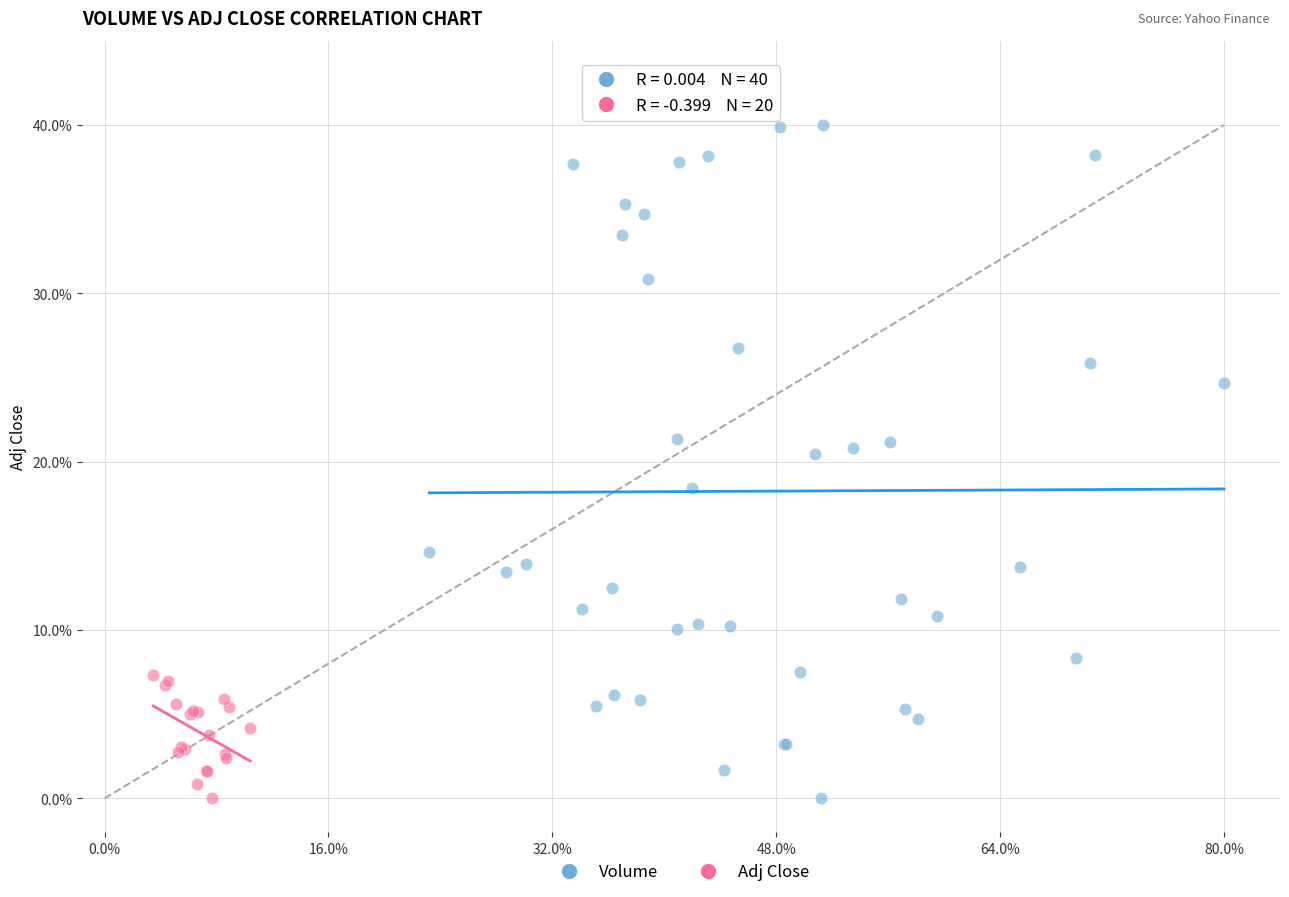

Which series contains the highest Y value?

Volume